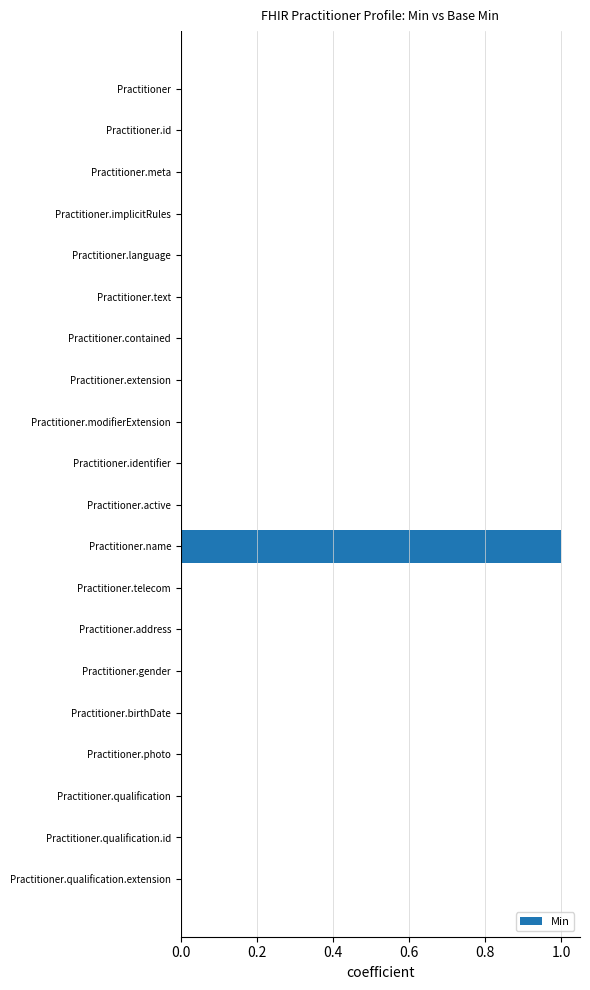

Count the number of data series in this chart.

1